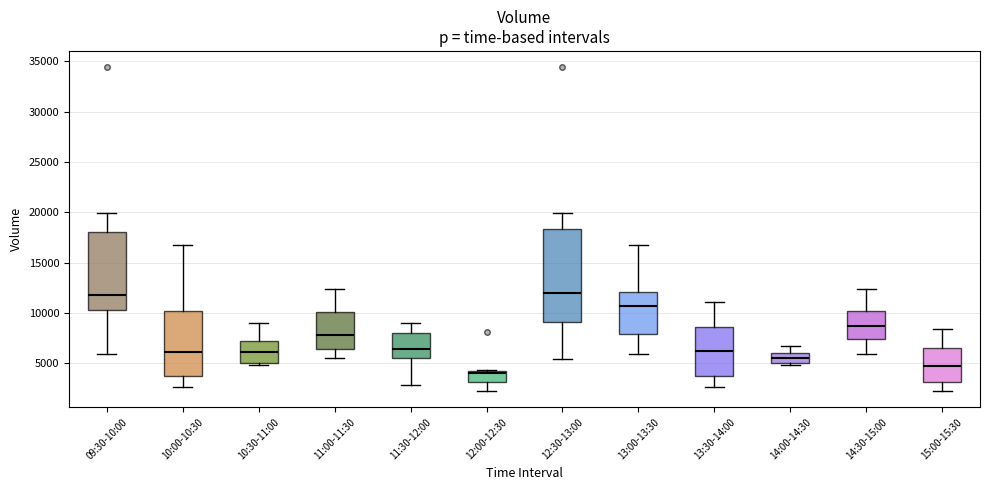

Where is the lower edge of the box for 11:30-12:00 on the y-axis? The values are not printed on the chart, so give them approximately, as read against the axis.

5500